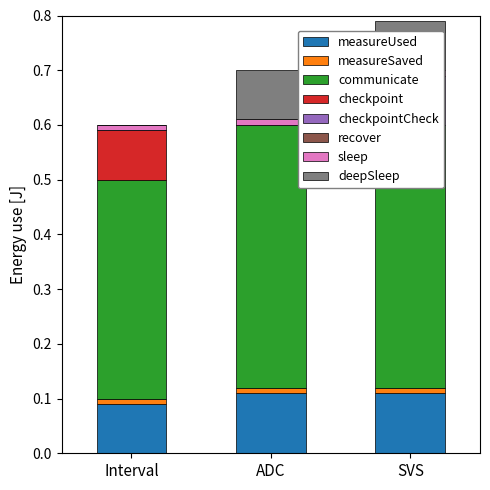

Between ADC and SVS, which series saw the biggest shift?

checkpointCheck